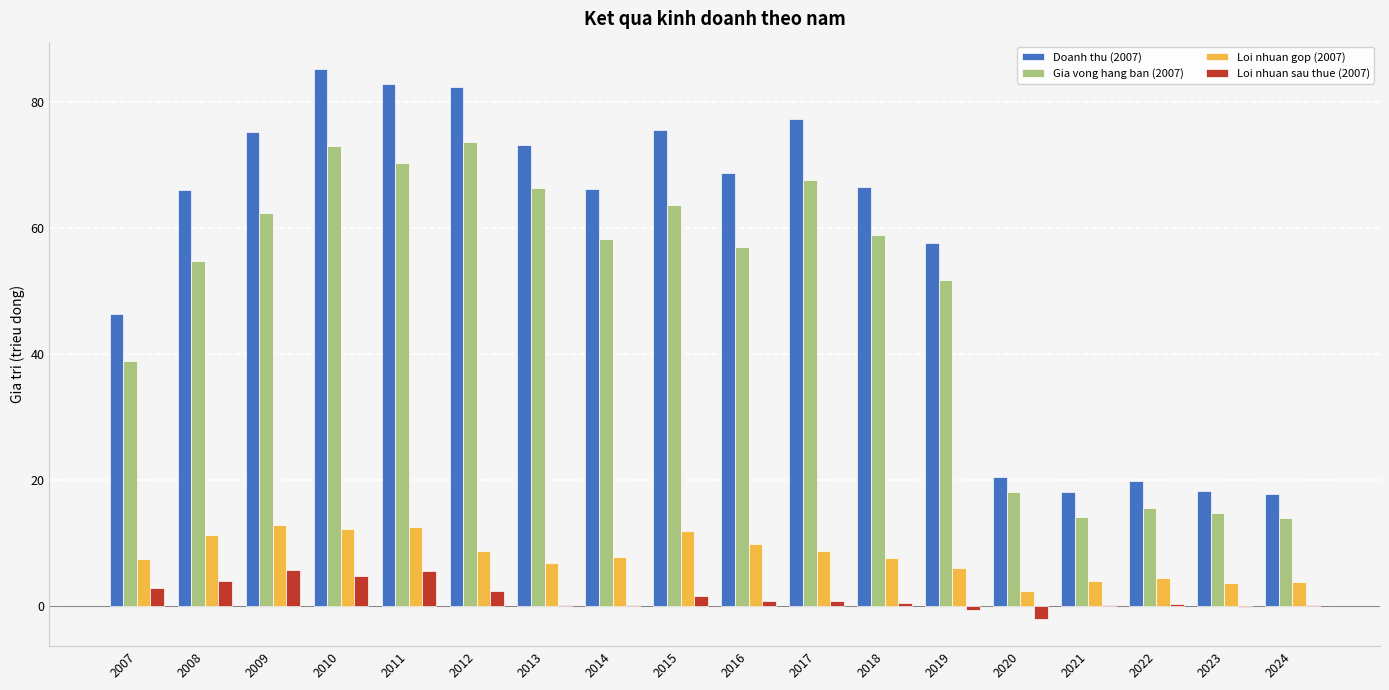

Which series changed the most between 2009 and 2020?

Doanh thu (2007)